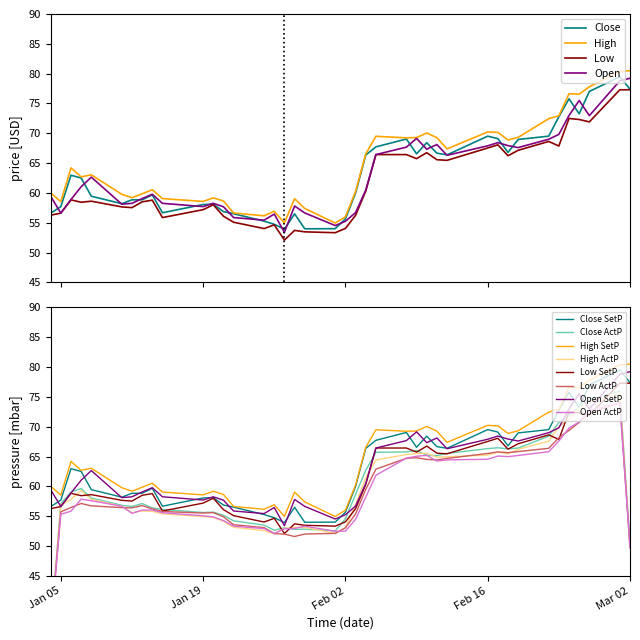

Does the chart display data point markers on the line(s)?

No